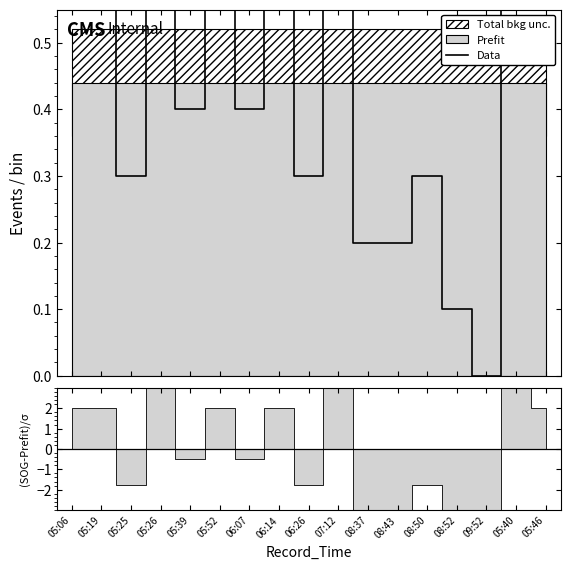

How many lines are shown in the chart?

1